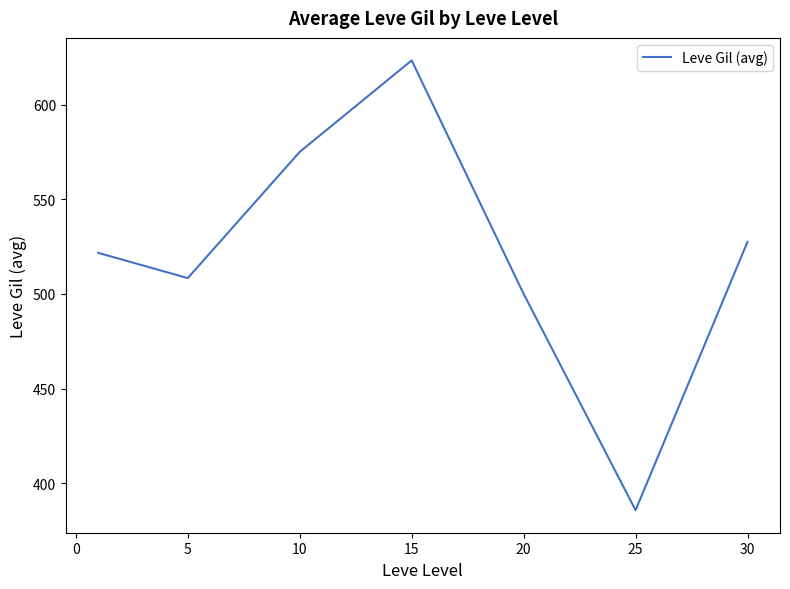

How many interior local peaks (higher than both neighbors) does the data have?

1